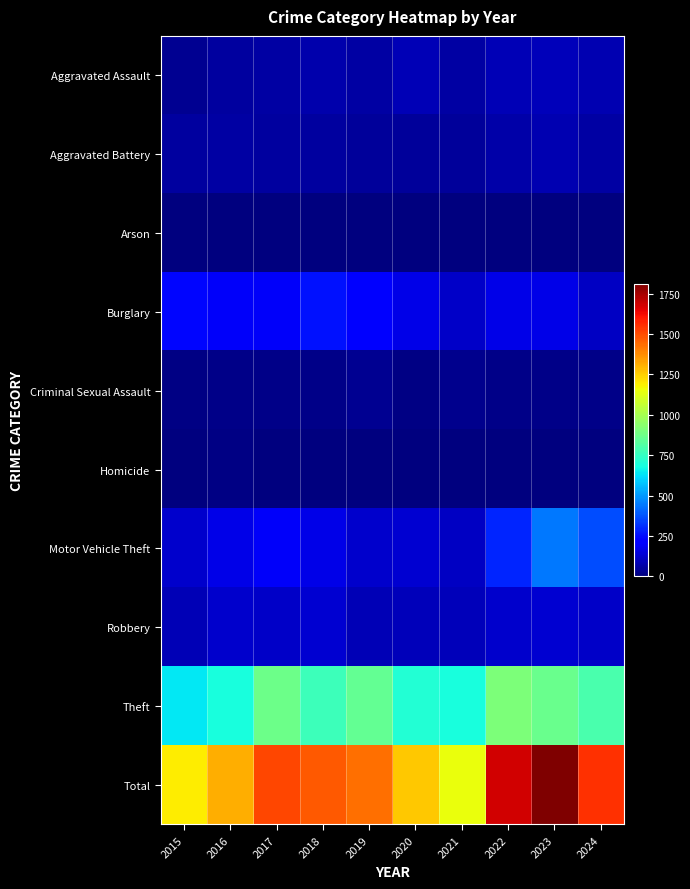

List the series in order of their peak value, highest first.

Total, Theft, Motor Vehicle Theft, Burglary, Robbery, Aggravated Assault, Aggravated Battery, Criminal Sexual Assault, Homicide, Arson